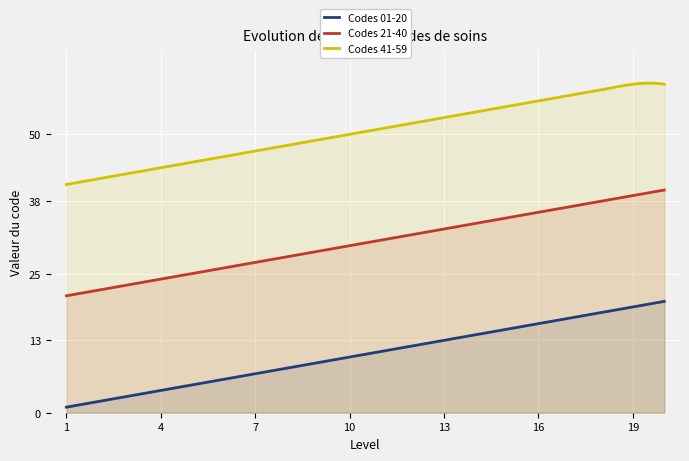

Rank the categories by Codes 21-40 value from lowest to highest.

1, 2, 3, 4, 5, 6, 7, 8, 9, 10, 11, 12, 13, 14, 15, 16, 17, 18, 19, 20